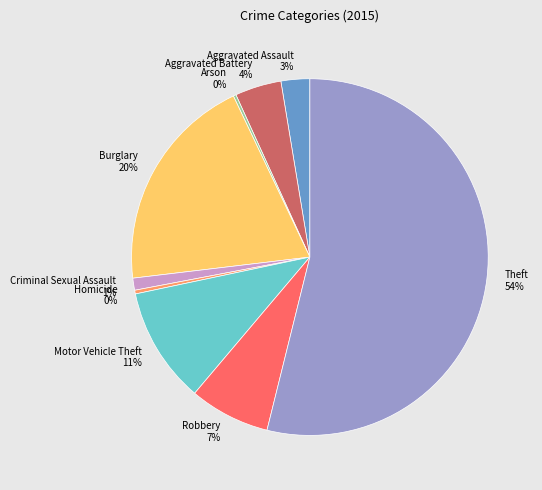

Which slice is the largest?

Theft